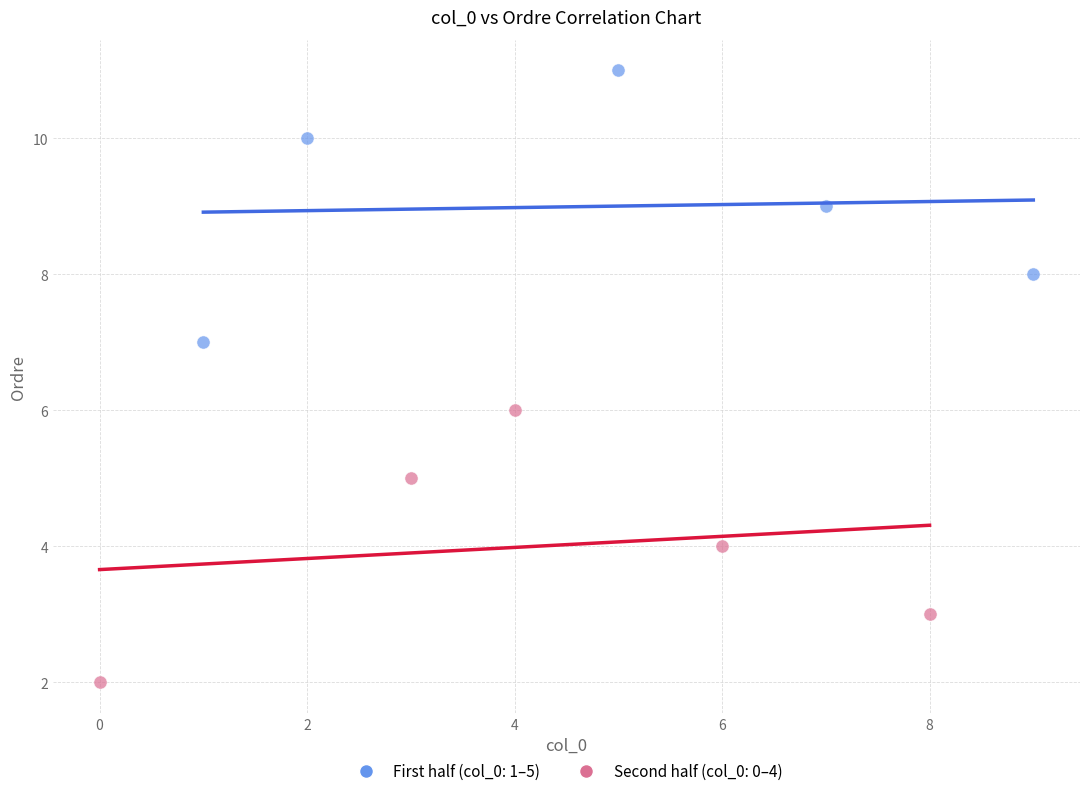

Which series reaches the minimum Y coordinate?

Second half (col_0: 0–4)